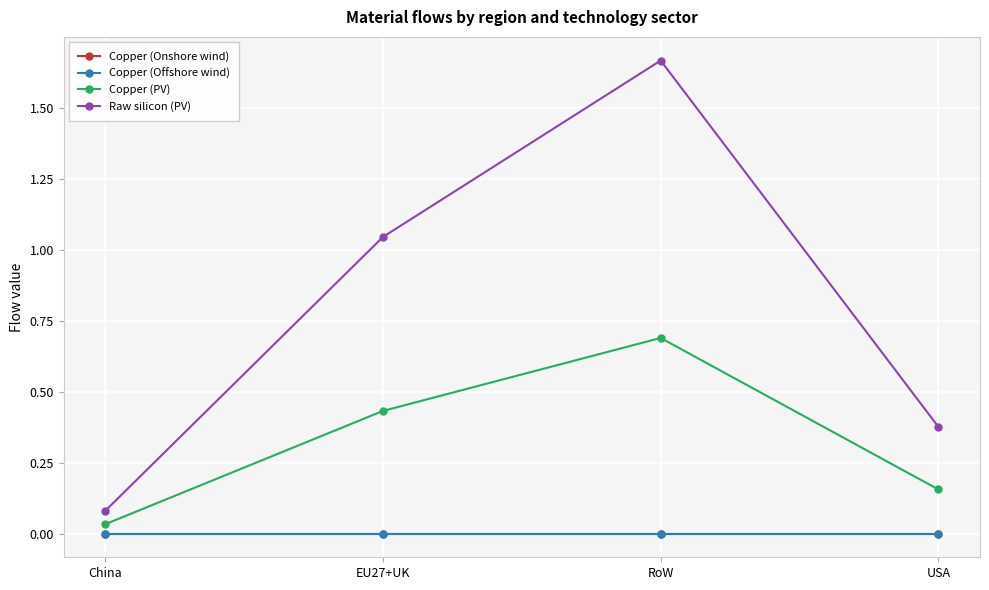

Reading left to right, what are all the values shown in this chart?

Copper (Onshore wind): China=0.0	EU27+UK=0.0	RoW=0.0	USA=0.0
Copper (Offshore wind): China=0.0	EU27+UK=0.0	RoW=0.0	USA=0.0
Copper (PV): China=0.0	EU27+UK=0.4	RoW=0.7	USA=0.2
Raw silicon (PV): China=0.1	EU27+UK=1.0	RoW=1.7	USA=0.4